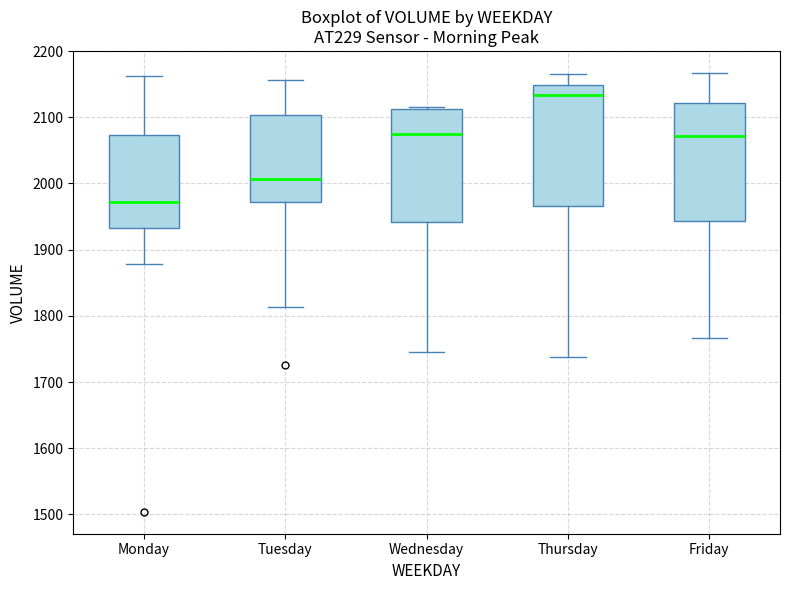

Reading left to right, read every box against the y-axis: the position of its median line, the range the box covers, and the ends of its whiskers. The values are not printed on the chart, so give them approximately, as read against the axis.

Monday: median 1970, box 1930 to 2070, whiskers 1880 to 2160
Tuesday: median 2010, box 1970 to 2100, whiskers 1810 to 2160
Wednesday: median 2080, box 1940 to 2110, whiskers 1750 to 2120
Thursday: median 2130, box 1970 to 2150, whiskers 1740 to 2170
Friday: median 2070, box 1940 to 2120, whiskers 1770 to 2170